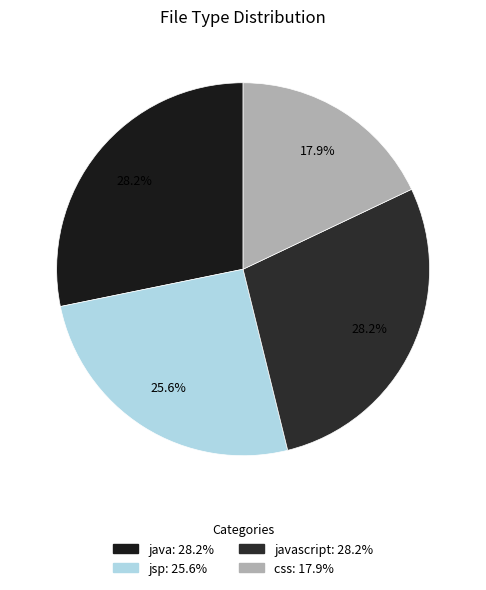

How many segments does this pie chart have?

4